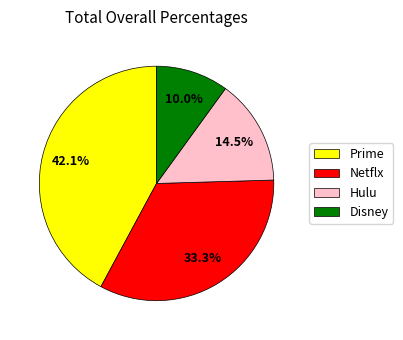

What is the largest slice in the pie chart?

Prime